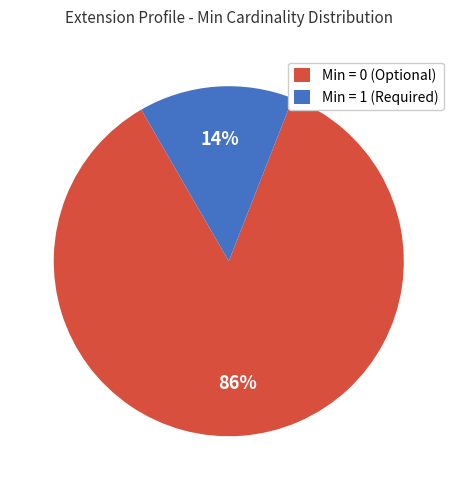

Is there a majority slice in this chart?

Yes